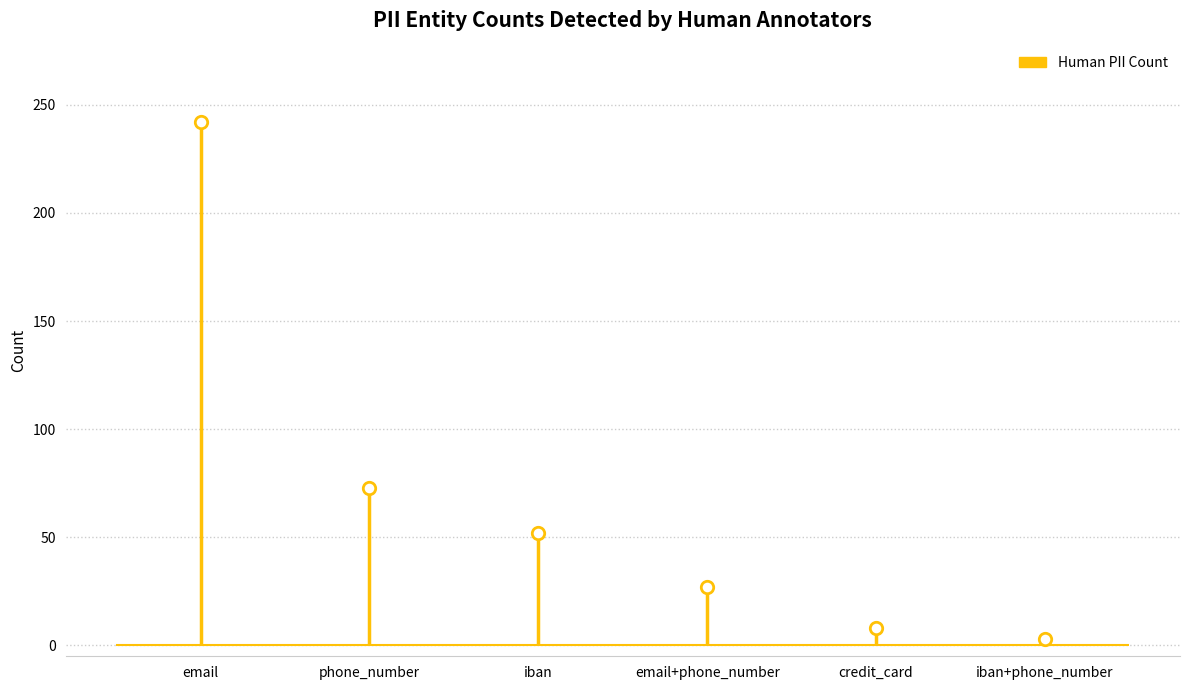

What is the ratio of the value at email to the value at iban?

4.7